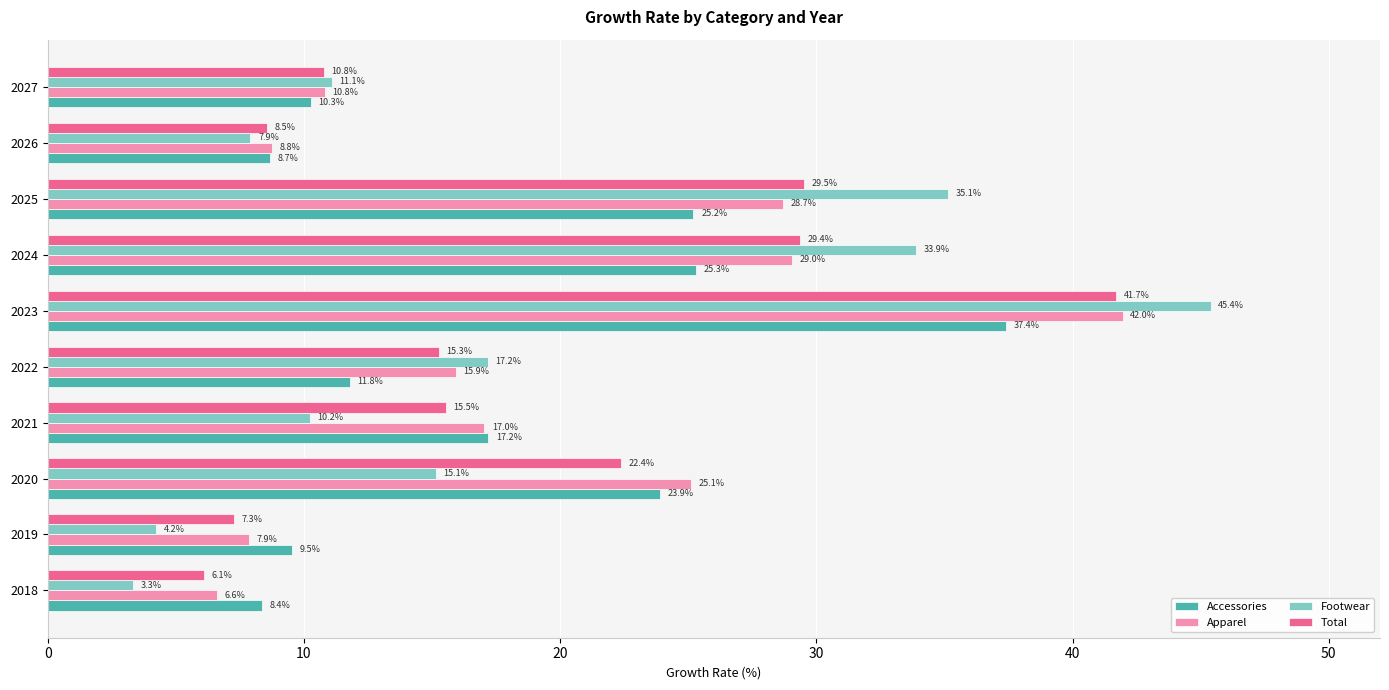

Rank the categories by Apparel value from lowest to highest.

2018, 2019, 2026, 2027, 2022, 2021, 2020, 2025, 2024, 2023